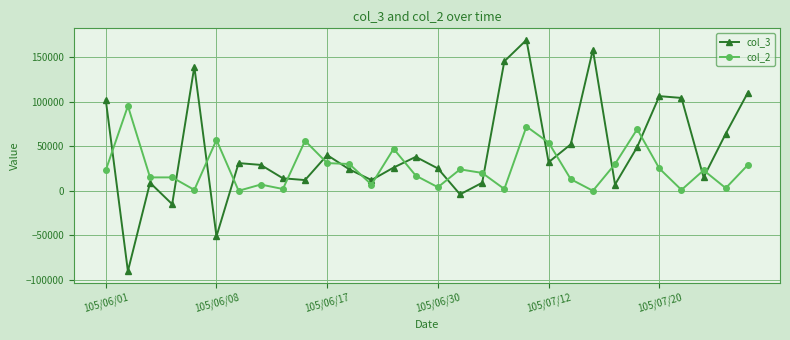

How many data points in col_3 are less than 31000?

15